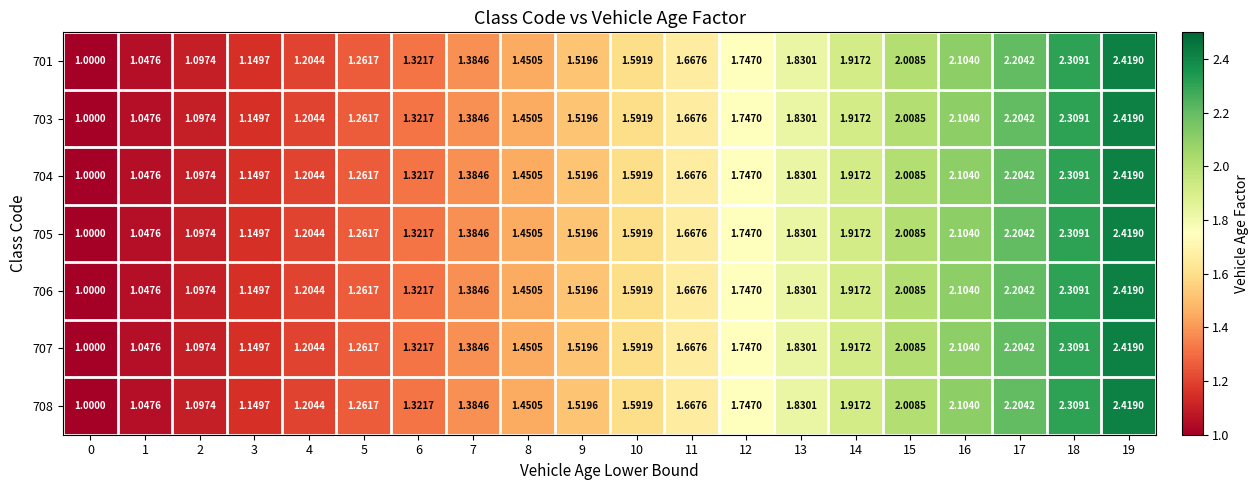

What is the total value across all series at 12?

12.2